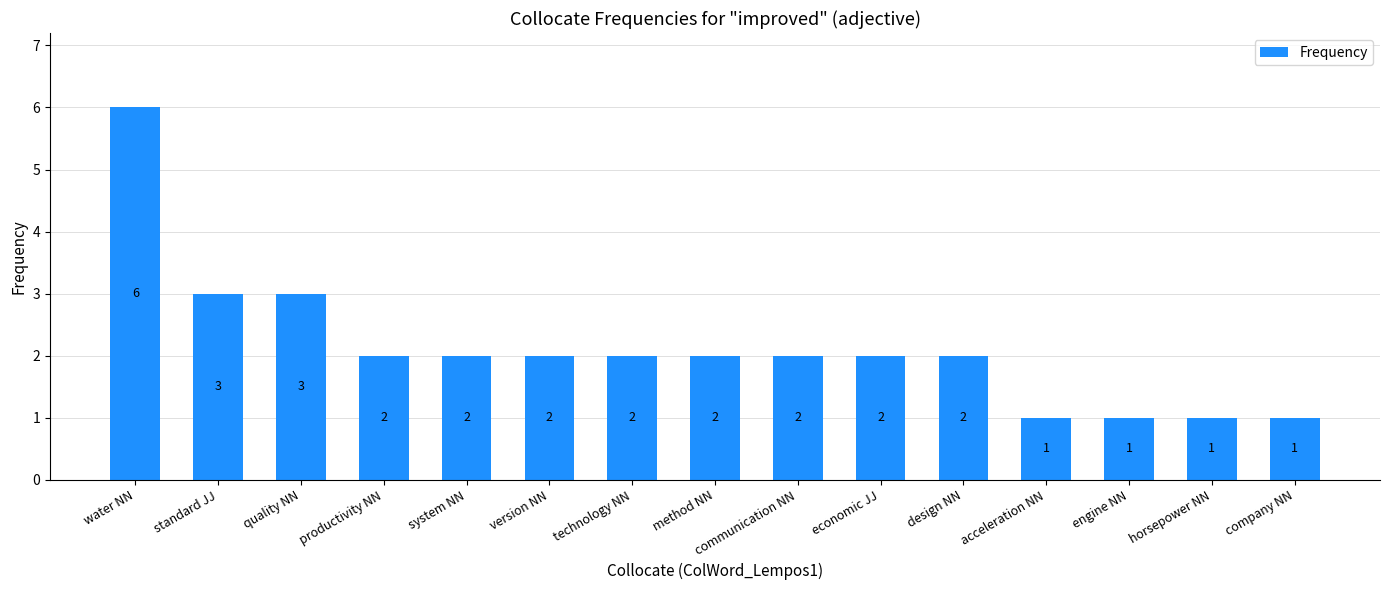

How many distinct data groups are displayed?

1